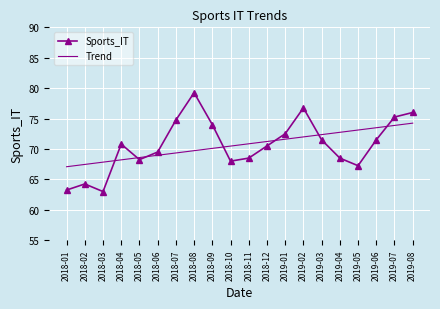

Is it true that Sports_IT equals 124.9 at 2019-06?

False